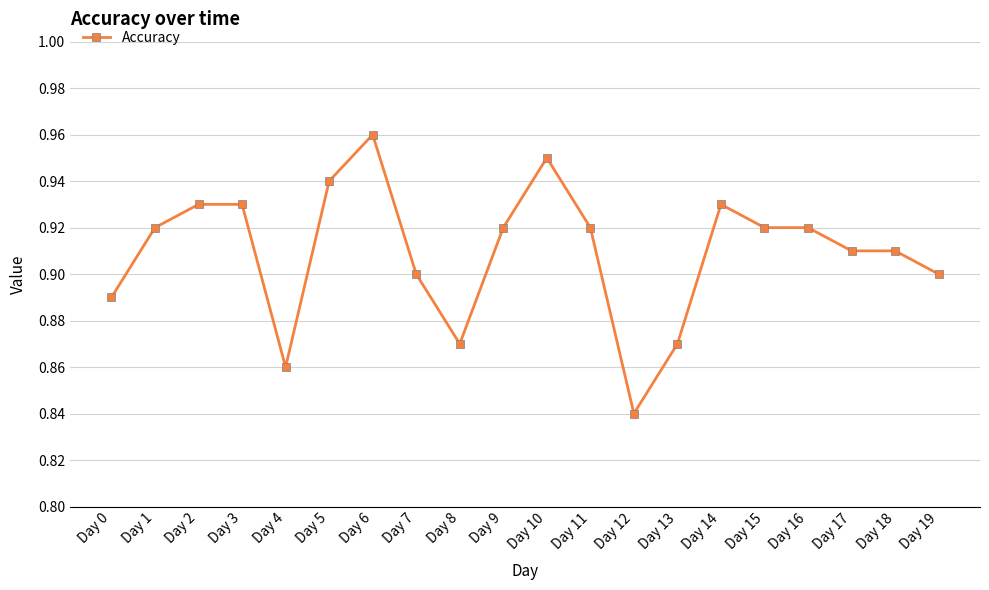

How many series are shown in this chart?

1